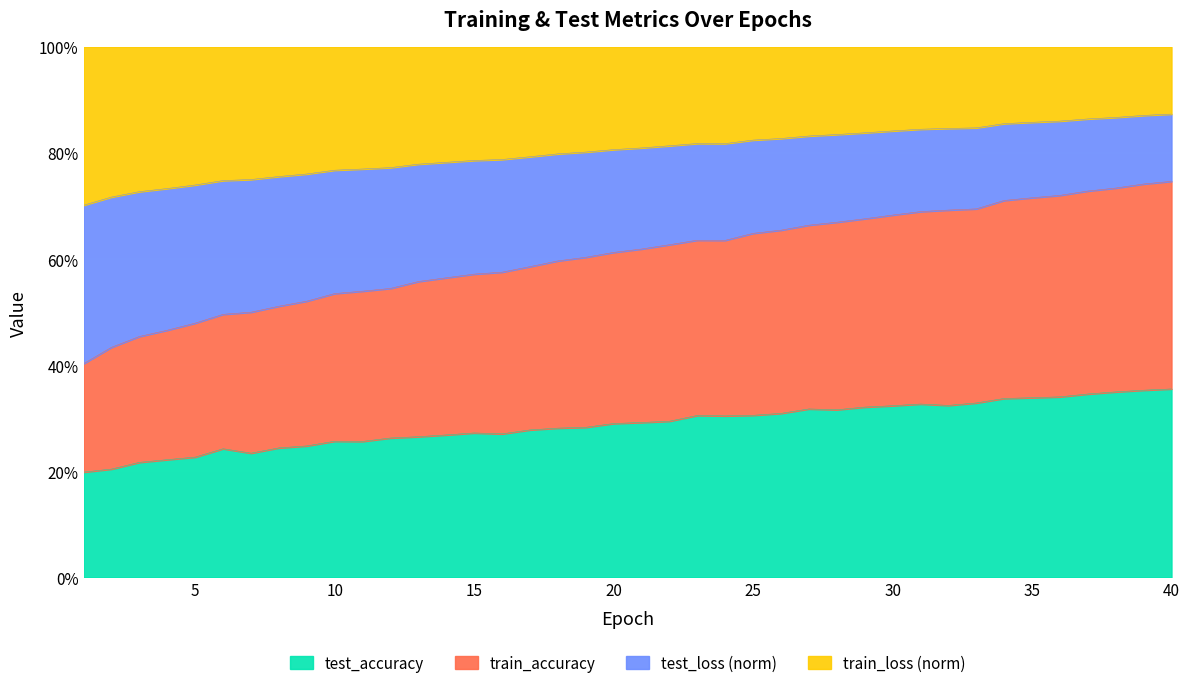

What is the sum of the test_loss values at 27 and 15?

1.2